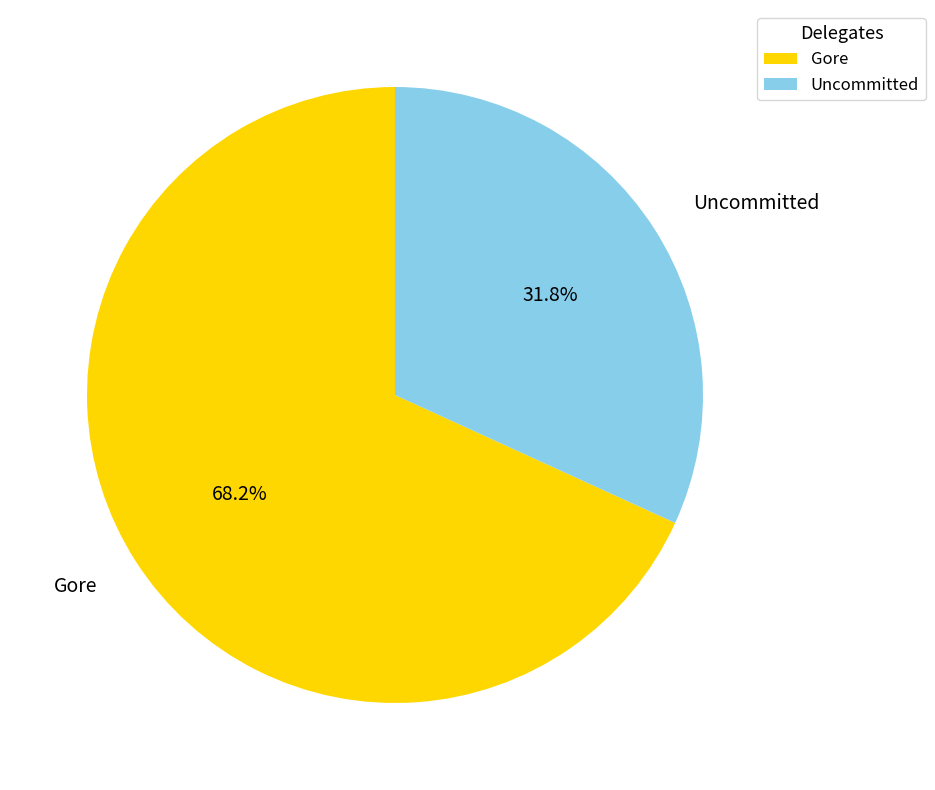

Is it true that Uncommitted is 32% of the pie?

True